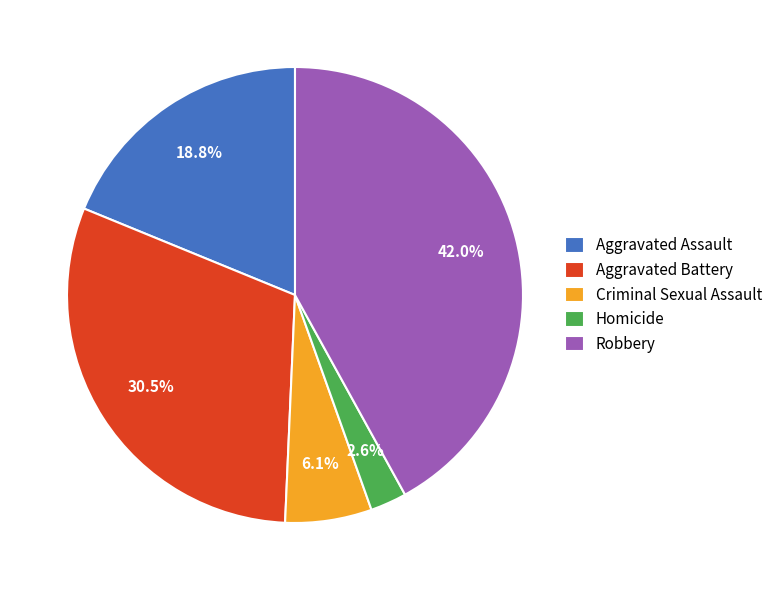

Rank the categories by value from lowest to highest.

Homicide, Criminal Sexual Assault, Aggravated Assault, Aggravated Battery, Robbery